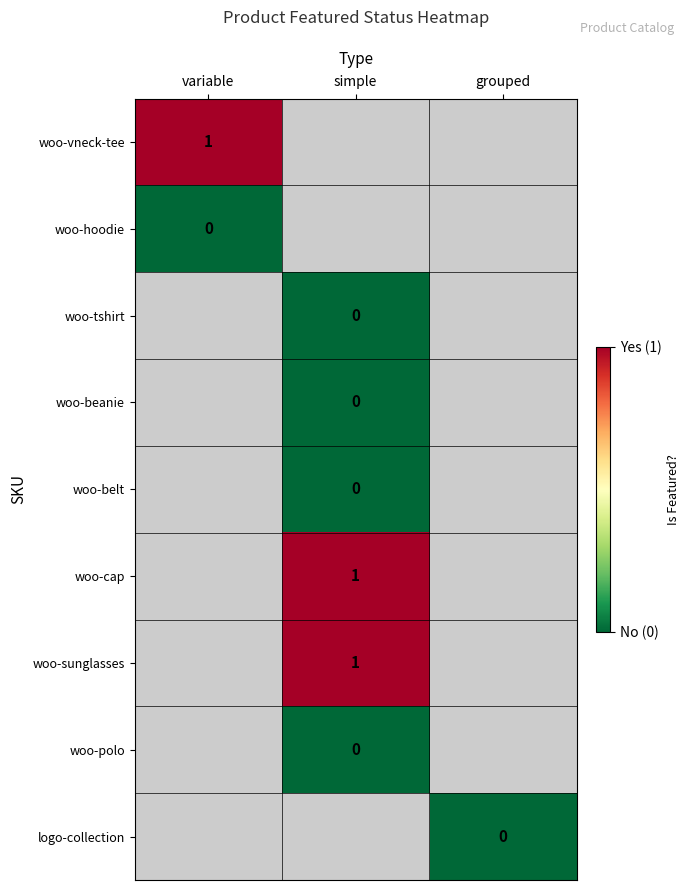

At which label is woo-vneck-tee closest to 1?

variable